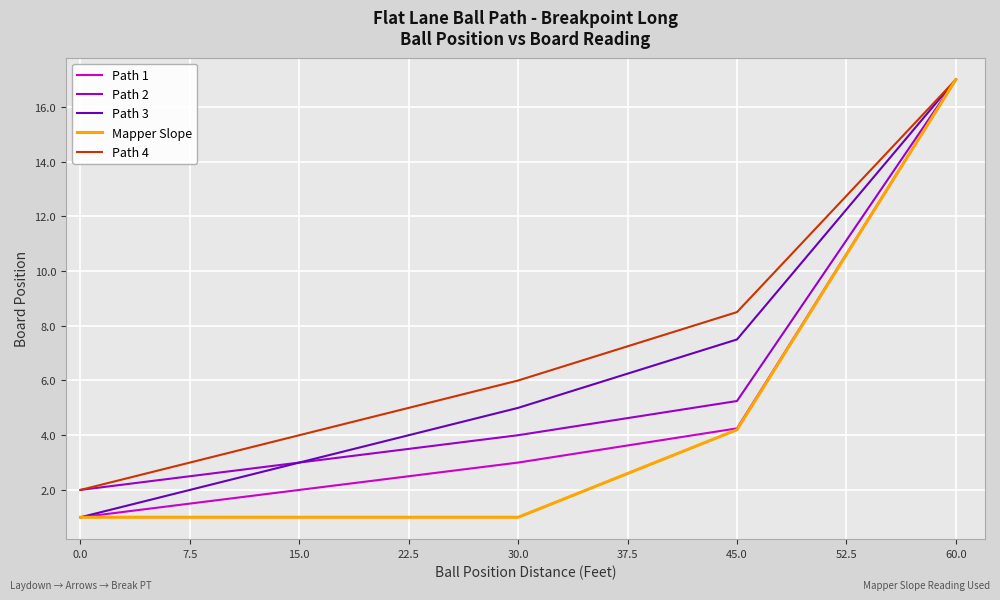

What is the maximum value for Path 1?

17.0